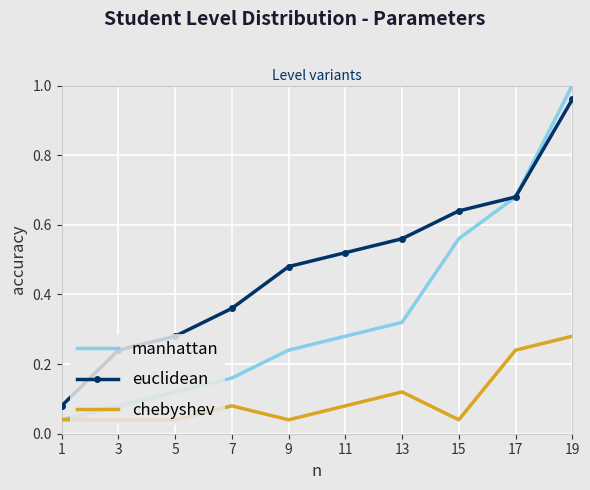

Which series has the largest range (max minus min)?

manhattan